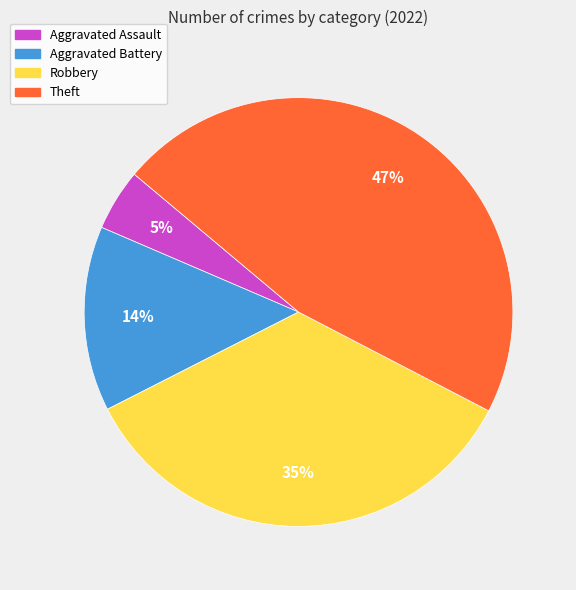

To the nearest percent, what is the average slice percentage?

25%